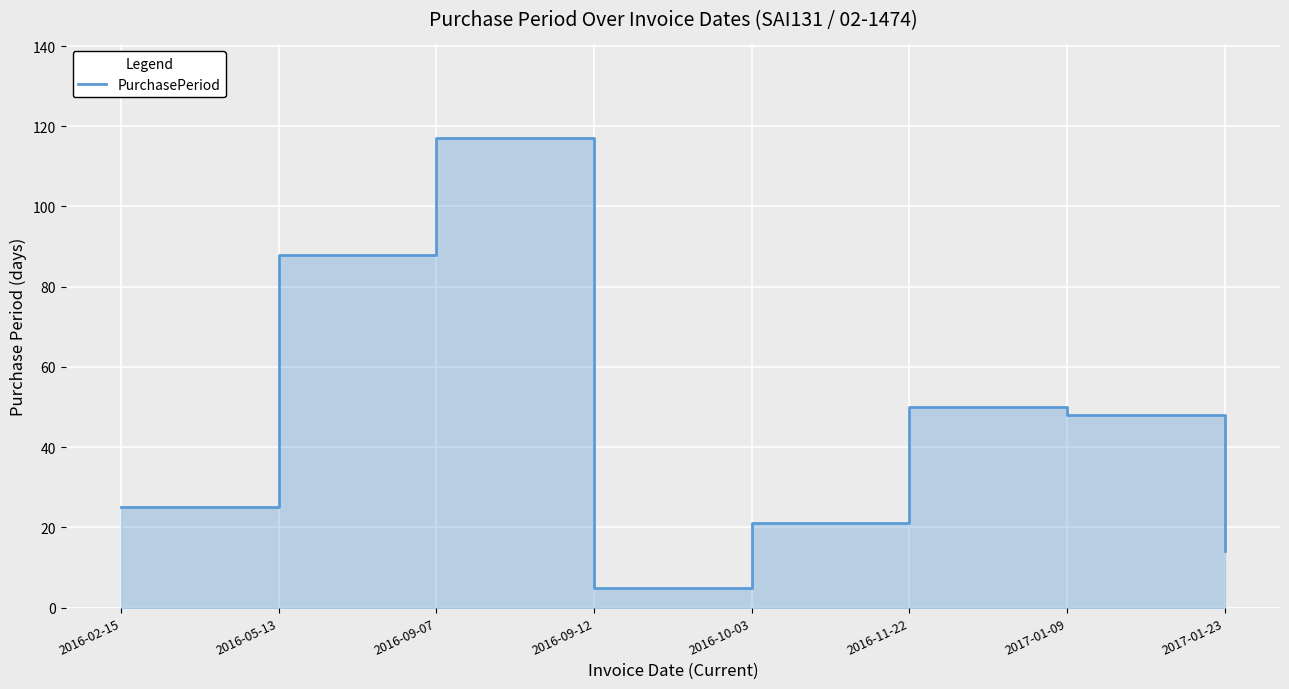

Reading left to right, what are all the values shown in this chart?

25	88	117	5	21	50	48	14